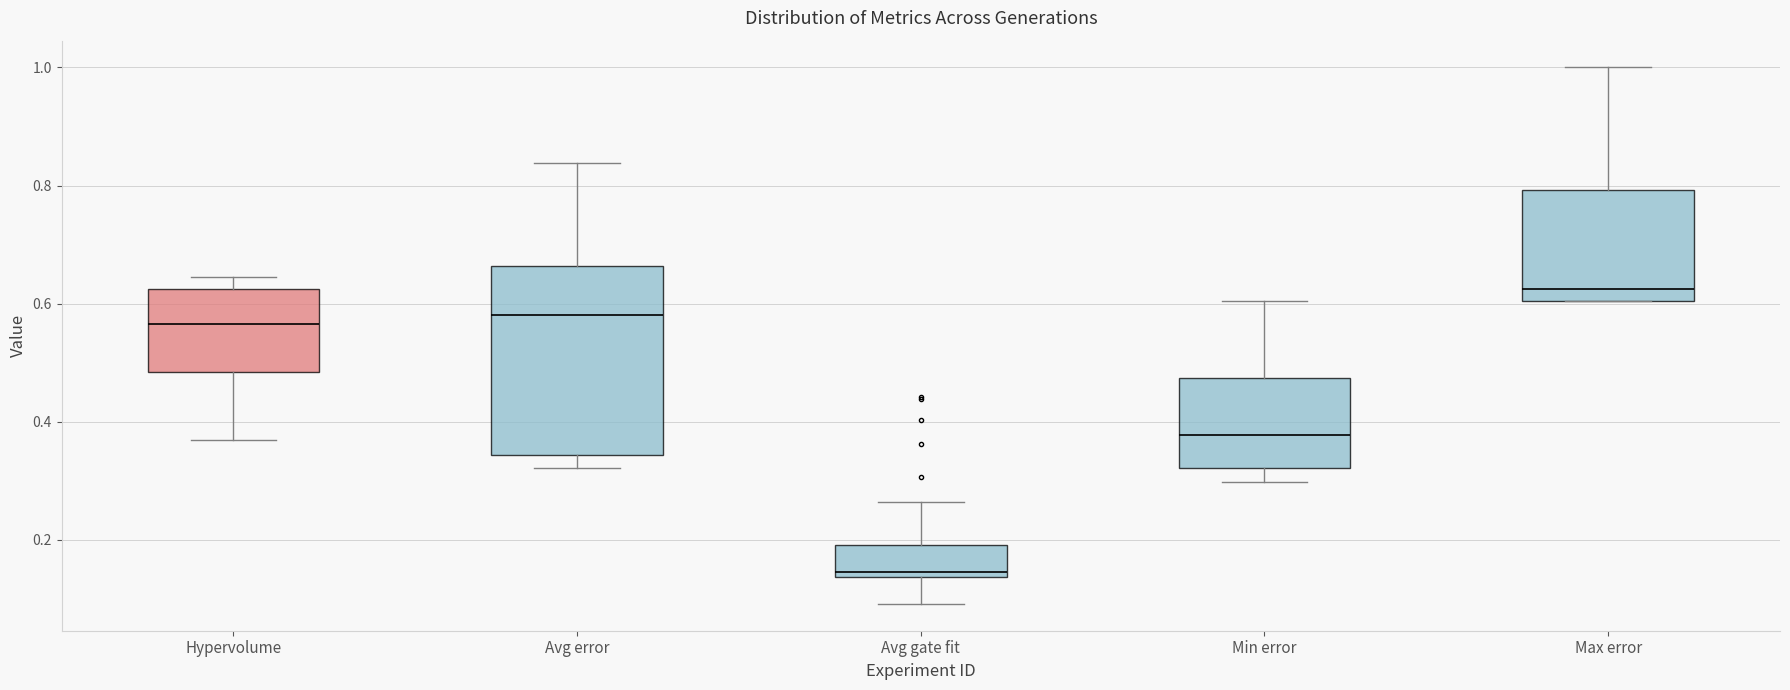

Where does the median line of the box for Min error sit on the y-axis? The values are not printed on the chart, so give them approximately, as read against the axis.

0.38